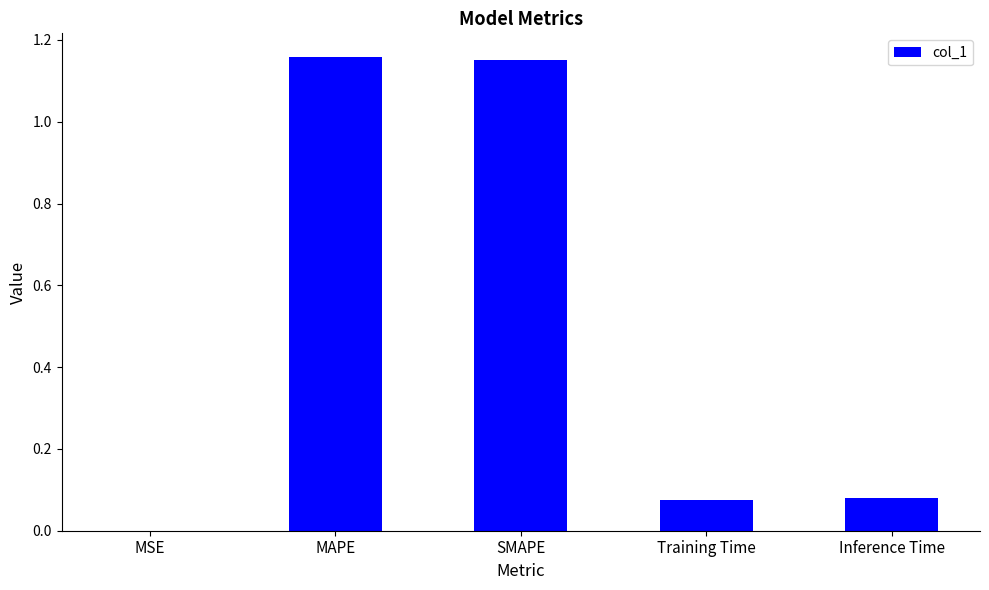

Between Inference Time and SMAPE, which is larger?

SMAPE